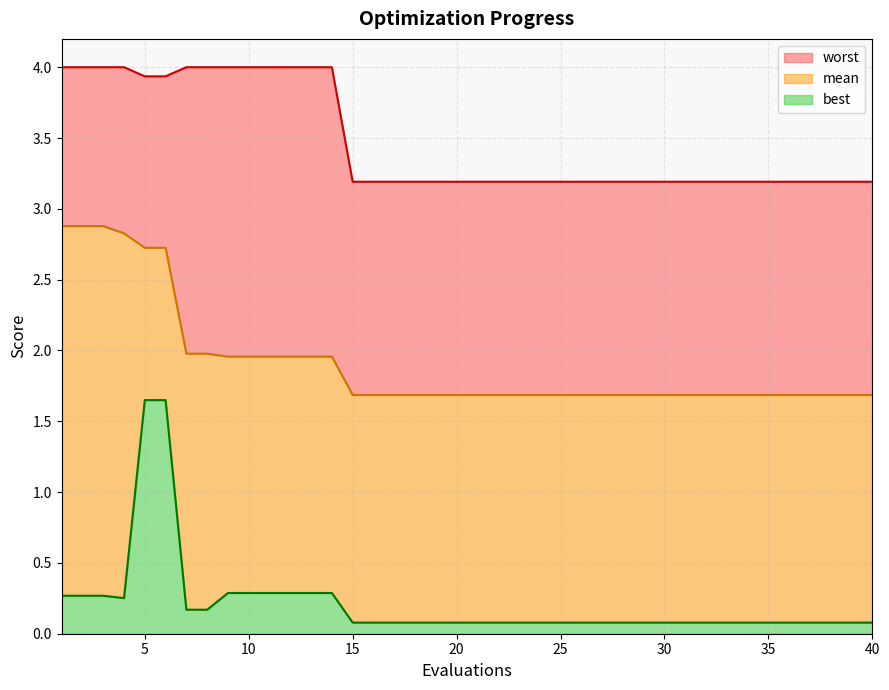

At 5, list the series in order from largest to smallest.

worst, mean, best